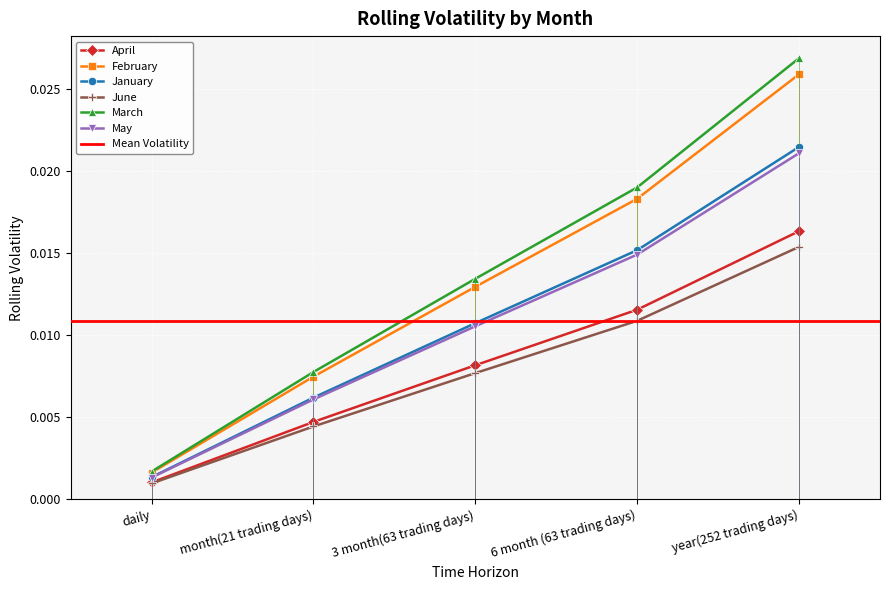

True or false: March has a value of 0.0 at daily.

False